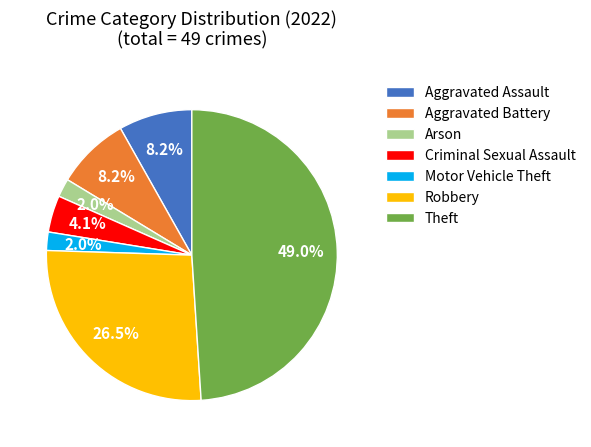

Is there a majority slice in this chart?

No